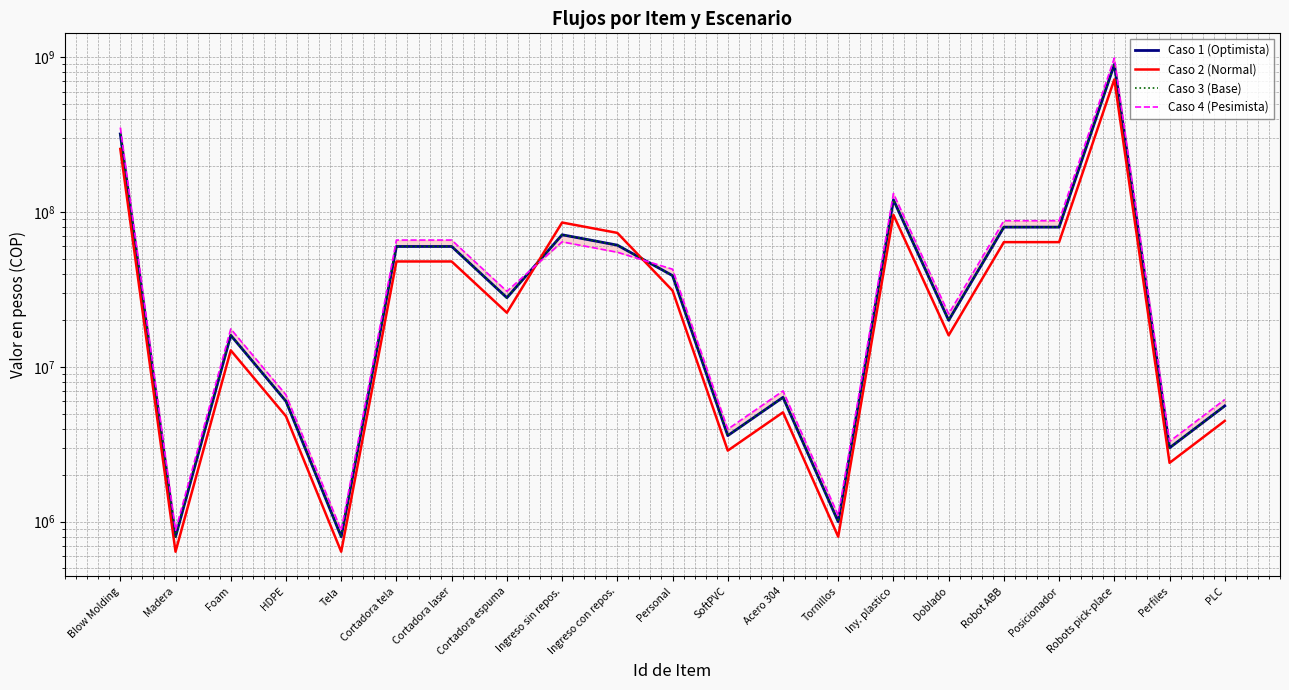

Reading left to right, what are all the values shown in this chart?

Caso 1 (Optimista): Blow Molding=320000000	Madera=800000	Foam=16000000	HDPE=6000000	Tela=800000	Cortadora tela=60000000	Cortadora laser=60000000	Cortadora espuma=28000000	Ingreso sin repos.=71400000	Ingreso con repos.=61200000	Personal=38900000	SoftPVC=3600000	Acero 304=6360000	Tornillos=1000000	Iny. plastico=120000000	Doblado=20000000	Robot ABB=80000000	Posicionador=80000000	Robots pick-place=900000000	Perfiles=3000000	PLC=5600000
Caso 2 (Normal): Blow Molding=256000000	Madera=640000	Foam=12800000	HDPE=4800000	Tela=640000	Cortadora tela=48000000	Cortadora laser=48000000	Cortadora espuma=22400000	Ingreso sin repos.=85680000	Ingreso con repos.=73440000	Personal=31120000	SoftPVC=2880000	Acero 304=5088000	Tornillos=800000	Iny. plastico=96000000	Doblado=16000000	Robot ABB=64000000	Posicionador=64000000	Robots pick-place=720000000	Perfiles=2400000	PLC=4480000
Caso 3 (Base): Blow Molding=320000000	Madera=800000	Foam=16000000	HDPE=6000000	Tela=800000	Cortadora tela=60000000	Cortadora laser=60000000	Cortadora espuma=28000000	Ingreso sin repos.=71400000	Ingreso con repos.=61200000	Personal=38900000	SoftPVC=3600000	Acero 304=6360000	Tornillos=1000000	Iny. plastico=120000000	Doblado=20000000	Robot ABB=80000000	Posicionador=80000000	Robots pick-place=900000000	Perfiles=3000000	PLC=5600000
Caso 4 (Pesimista): Blow Molding=352000000	Madera=880000	Foam=17600000	HDPE=6600000	Tela=880000	Cortadora tela=66000000	Cortadora laser=66000000	Cortadora espuma=30800000	Ingreso sin repos.=64260000	Ingreso con repos.=55080000	Personal=42790000	SoftPVC=3960000	Acero 304=6996000	Tornillos=1100000	Iny. plastico=132000000	Doblado=22000000	Robot ABB=88000000	Posicionador=88000000	Robots pick-place=990000000	Perfiles=3300000	PLC=6160000